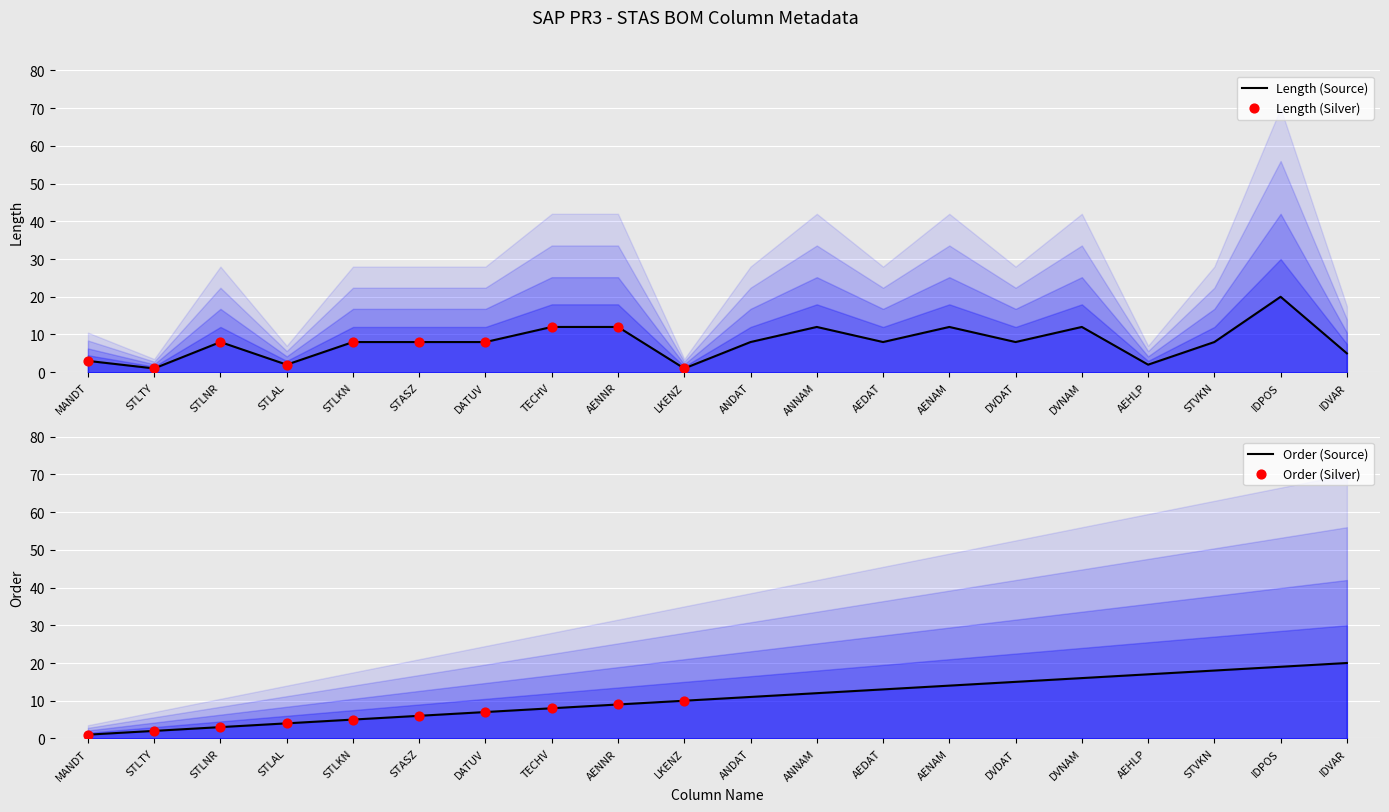

Is the value of Length (Source) at ANDAT greater than the value of Order (Source) at DVDAT?

No